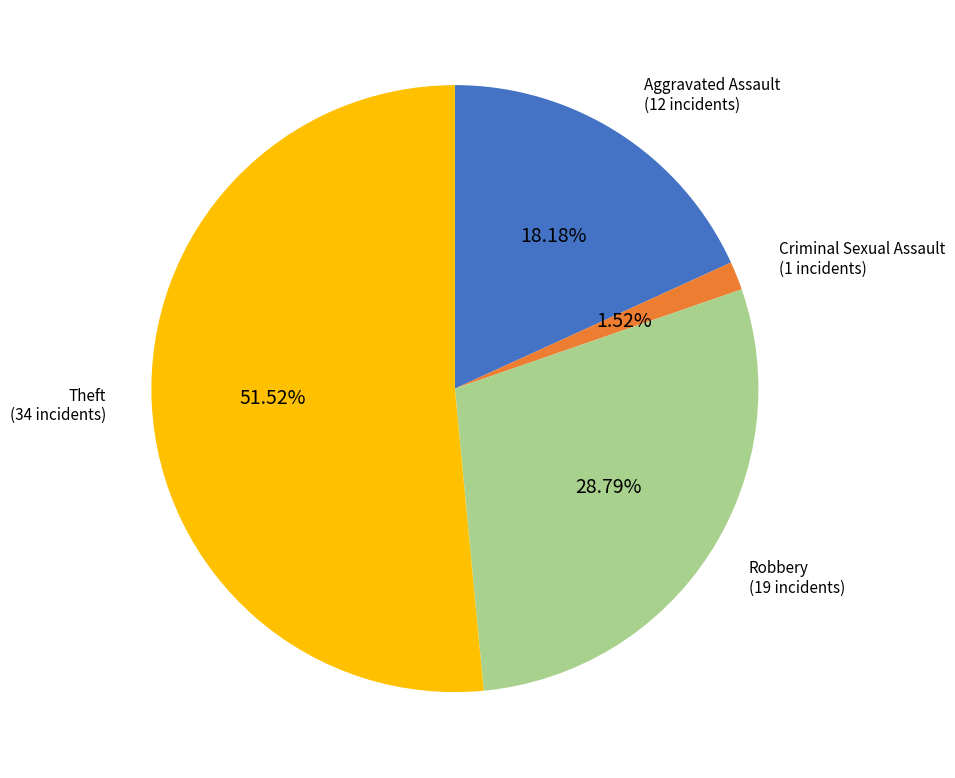

Is there a majority slice in this chart?

Yes